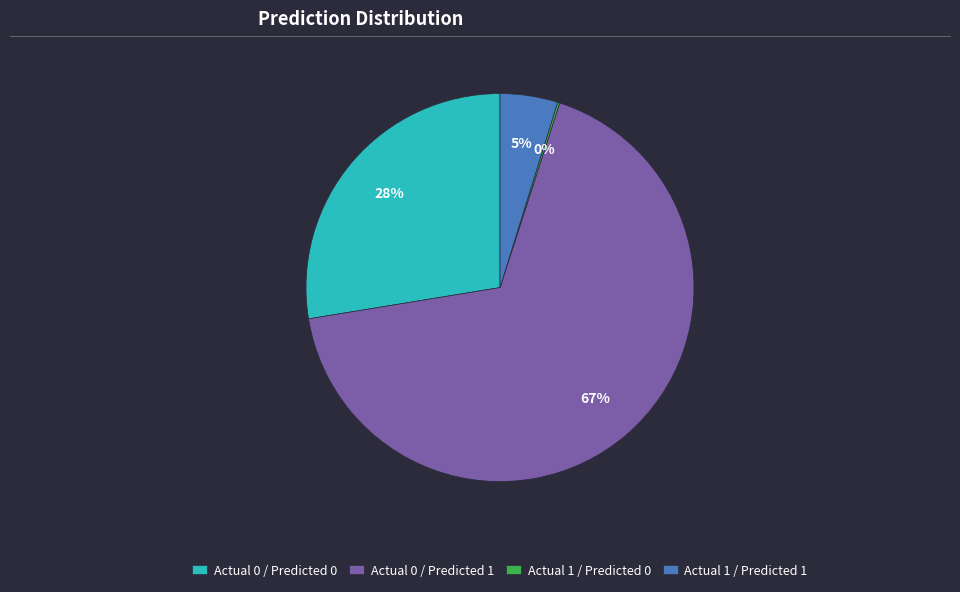

Is Actual 0 / Predicted 1 the majority of the pie?

Yes